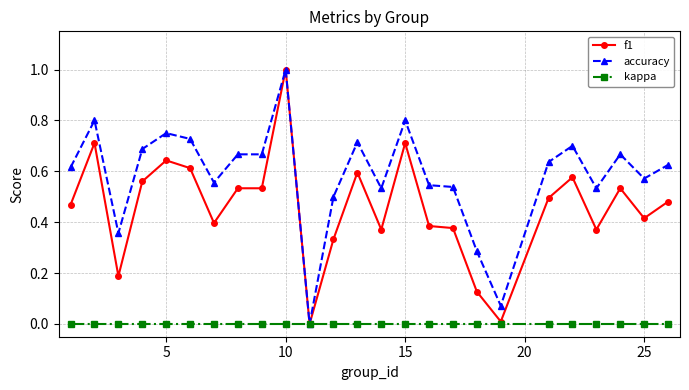

What is the greatest value displayed?

1.0